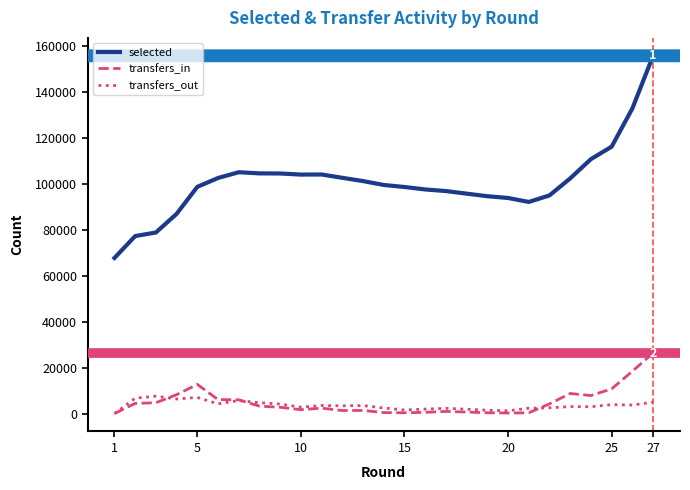

The selected series shows 31727 at 10. True or false?

False